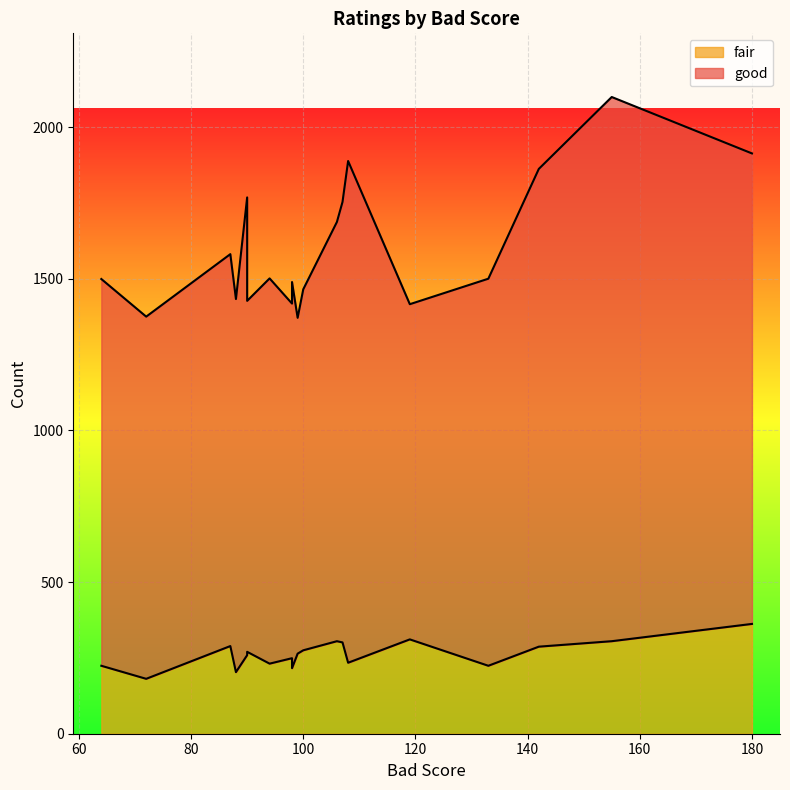

At 87, list the series in order from largest to smallest.

good, fair